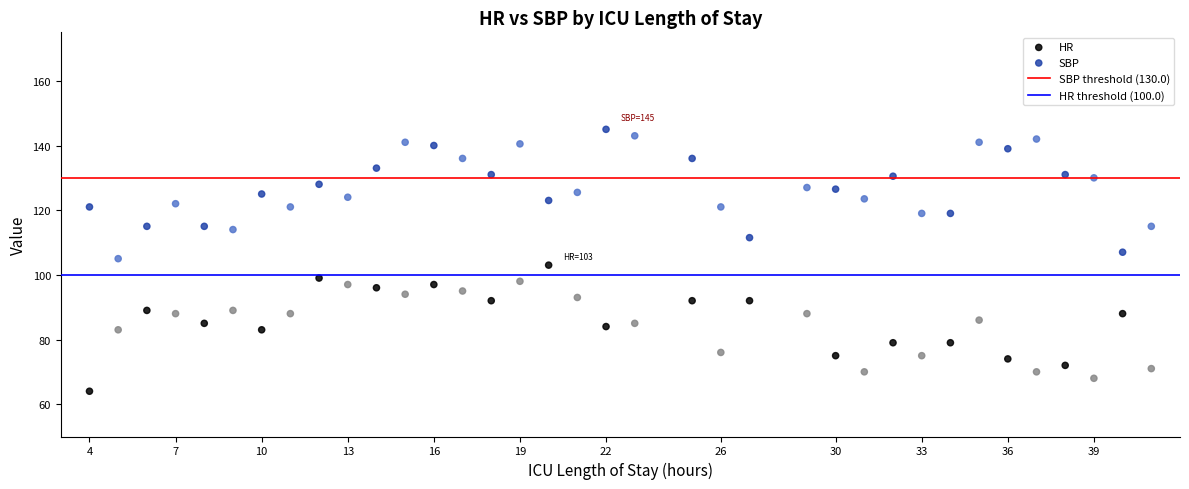

Across all data points, what is the range of X values (max minus min)?

37.0